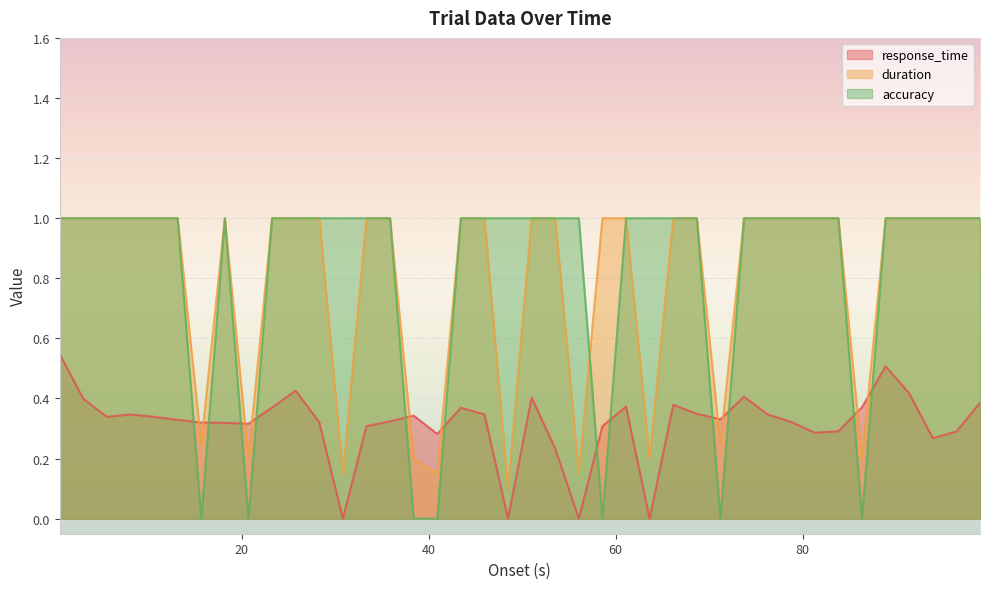

What is the maximum value shown in the chart?

1.0